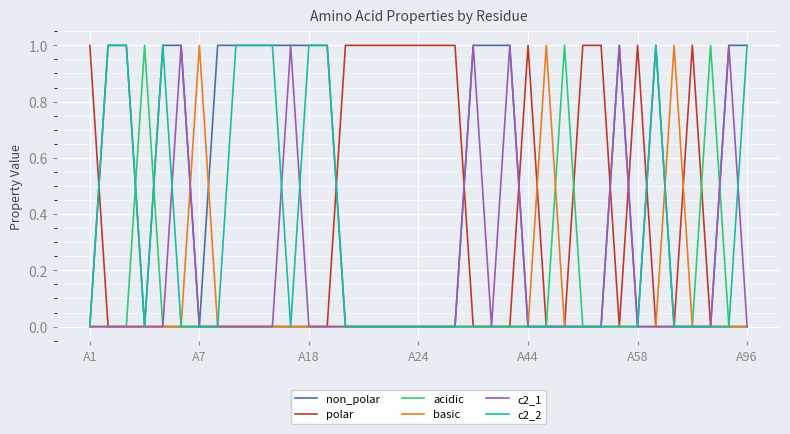

How many lines are shown in the chart?

6